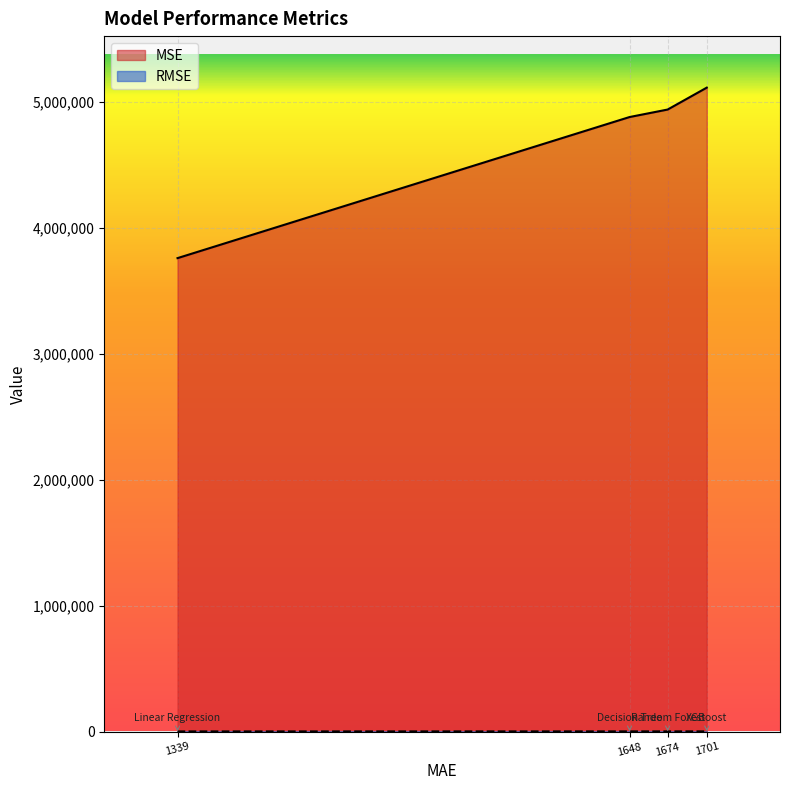

What is the difference between the maximum and minimum values in the RMSE series?

322.2